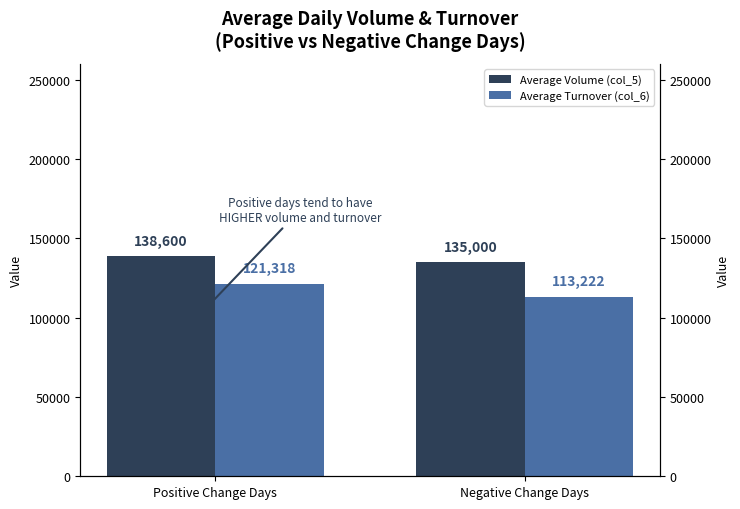

What are all the series names shown in the legend?

Average Volume (col_5), Average Turnover (col_6)